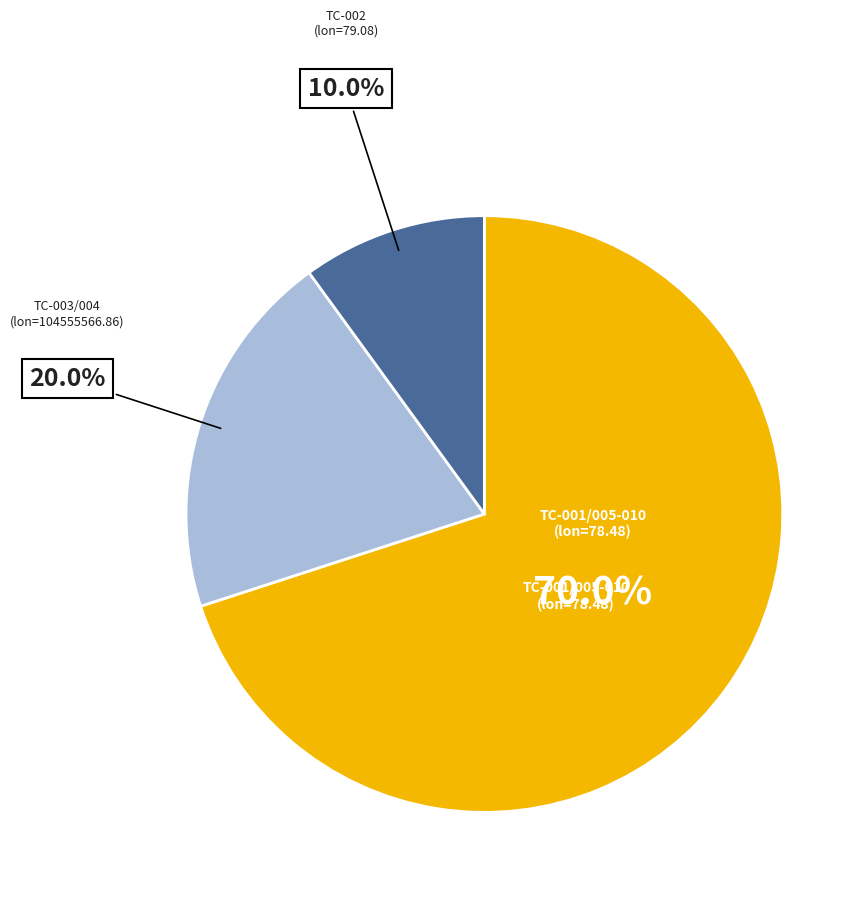

Is there any slice that represents more than half of the pie?

Yes